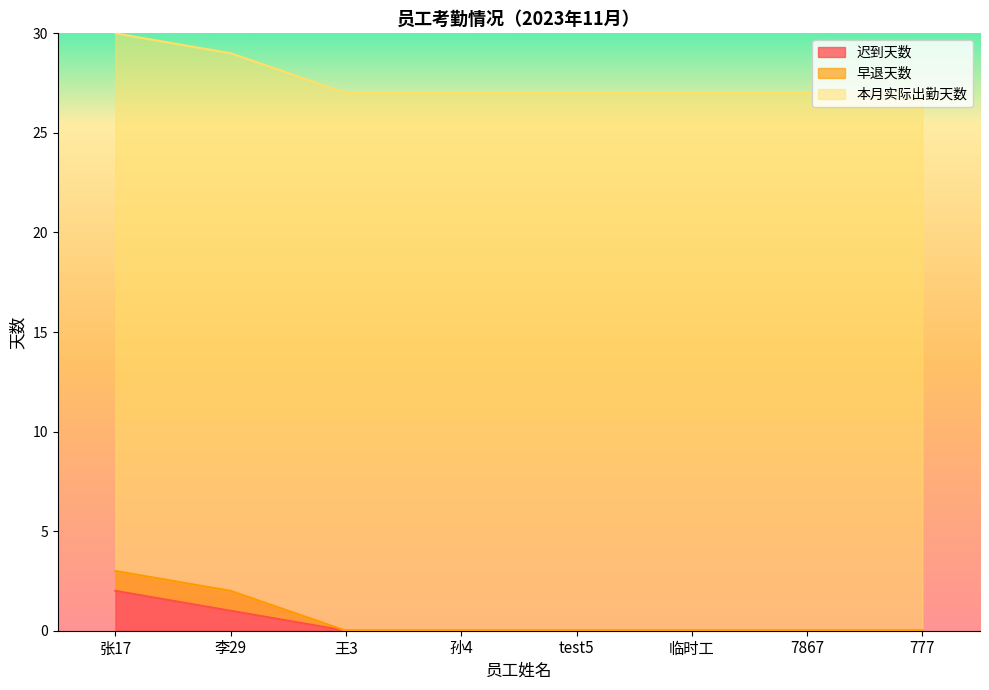

The value of 迟到天数 at 王3 is 0. True or false?

True